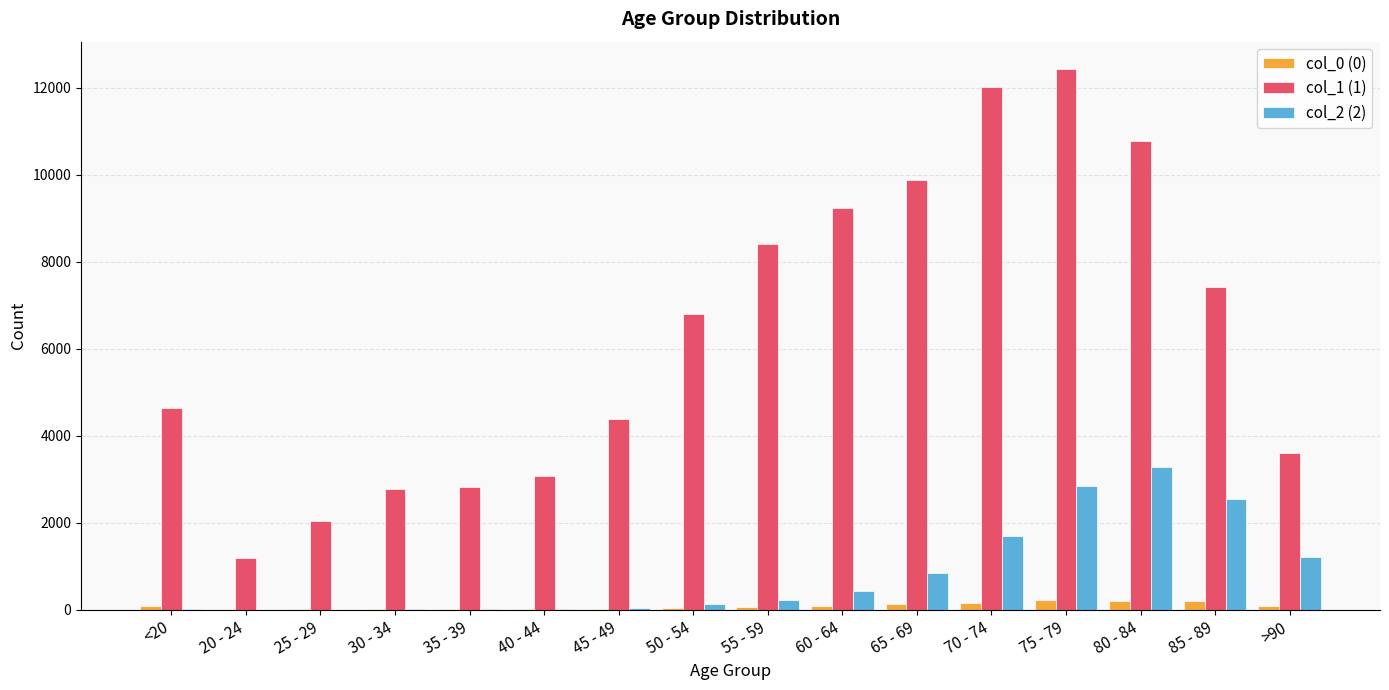

Which series changed the most between 65 - 69 and 85 - 89?

col_1 (1)